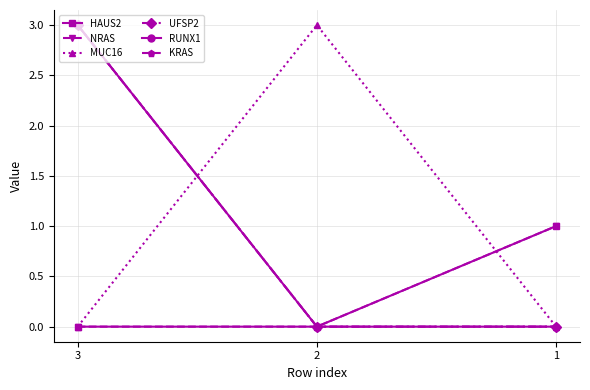

Reading right to left, transcribe all the data shown in this chart.

HAUS2: 1	0	0
NRAS: 1	0	0
MUC16: 0	3	0
UFSP2: 0	0	3
RUNX1: 0	0	3
KRAS: 0	0	3